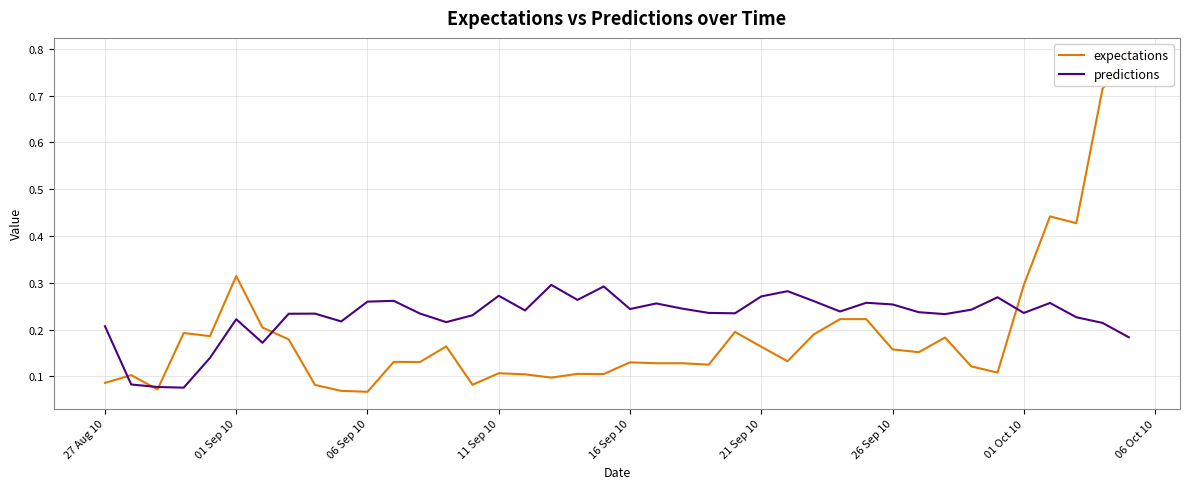

The value of predictions at 27 Aug 10 is 0.2. True or false?

True